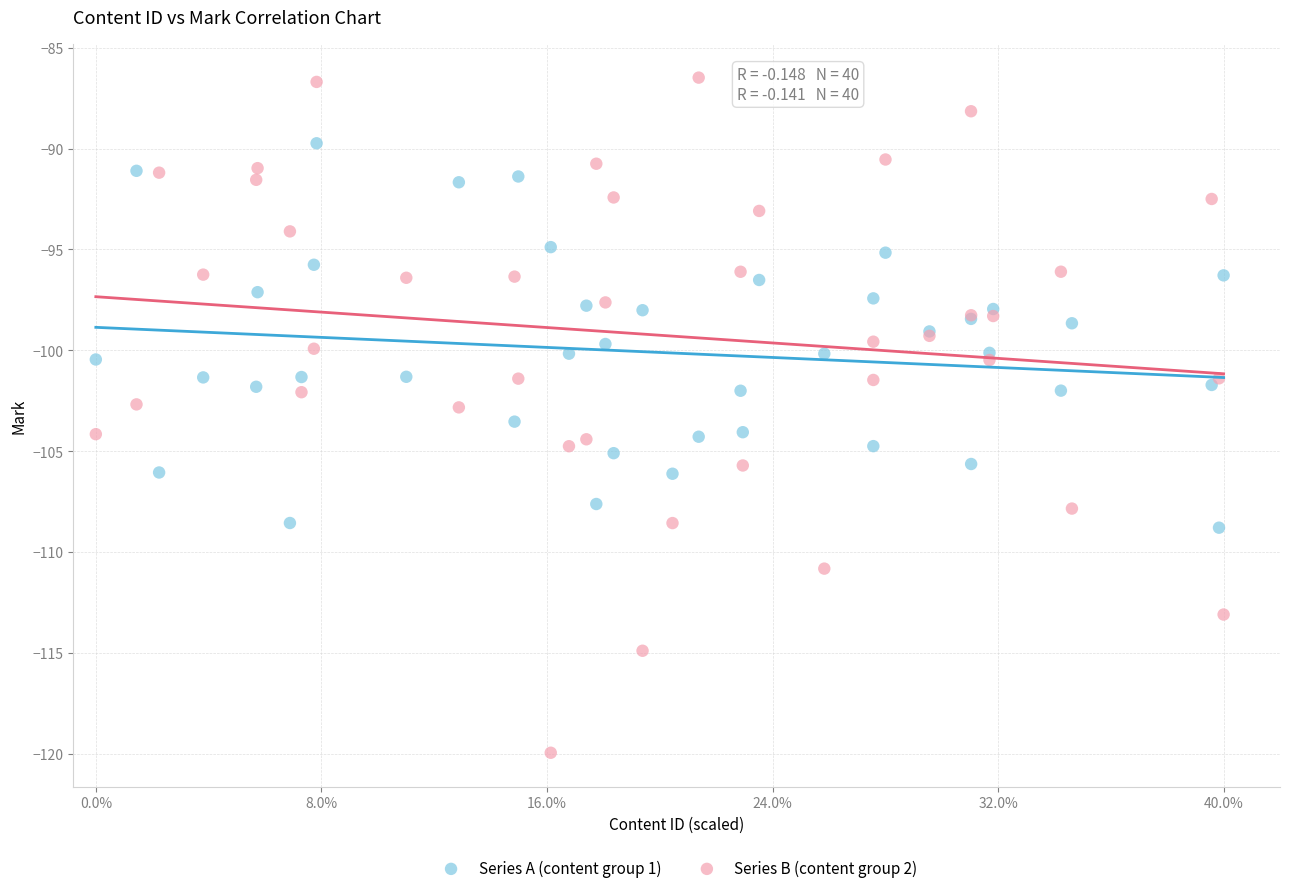

Which series contains the lowest Y value?

Series B (content group 2)